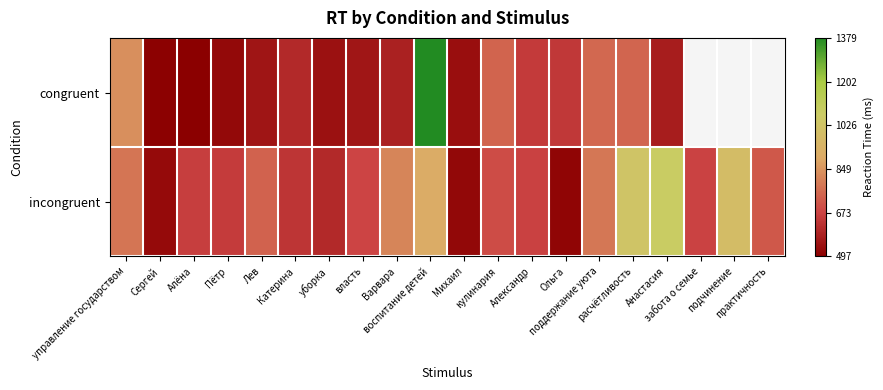

Where does the incongruent series first go above 692?

управление государством